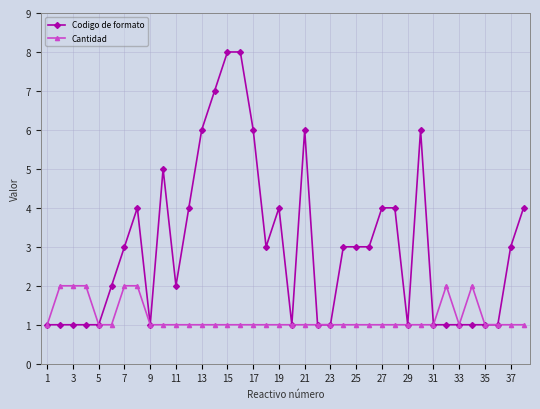

Which series has the largest total across all categories?

Codigo de formato